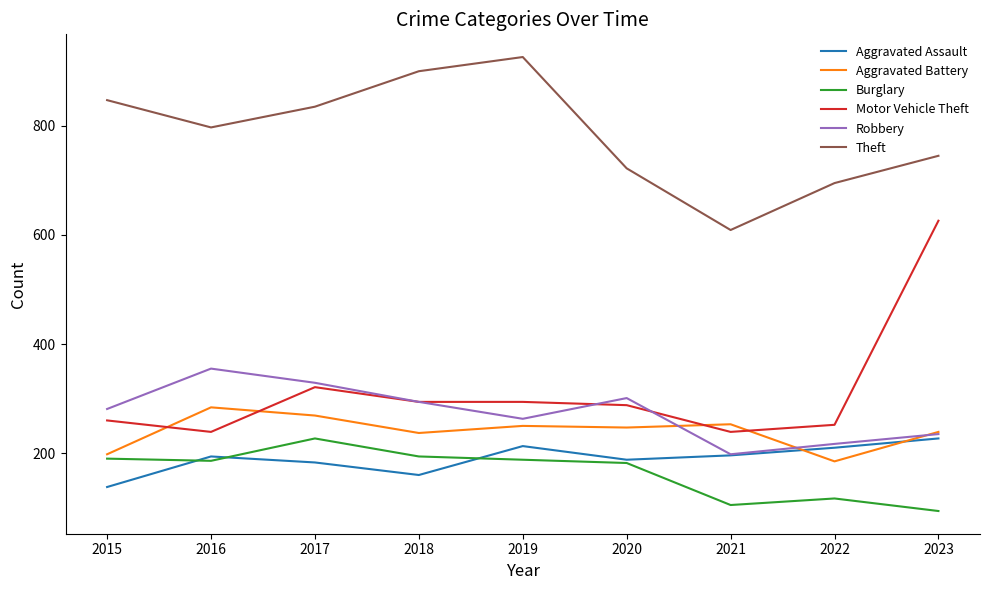

What is the greatest value displayed?

926